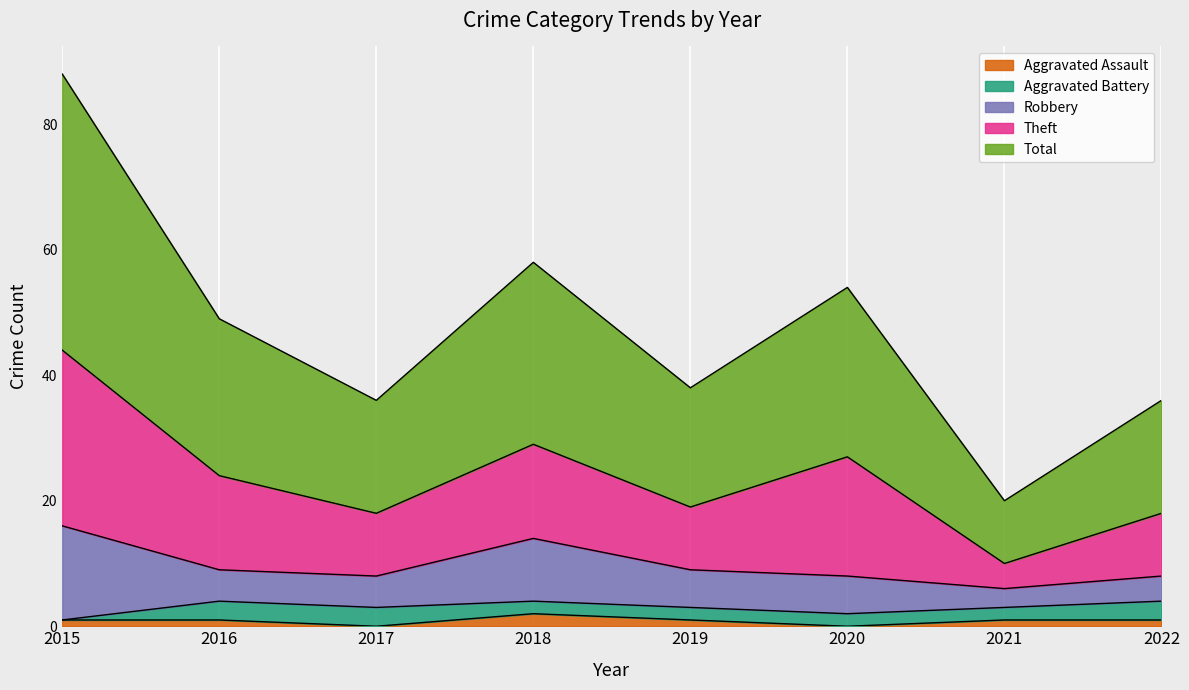

What is the sum of the Aggravated Assault values at 2015 and 2018?

3